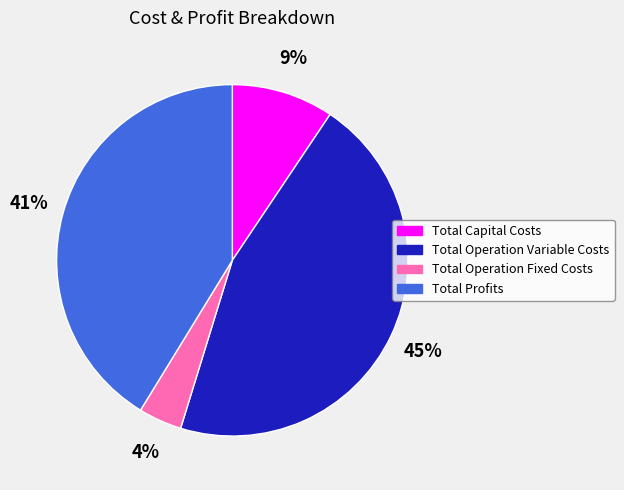

Does Total Capital Costs account for over 50% of the chart?

No